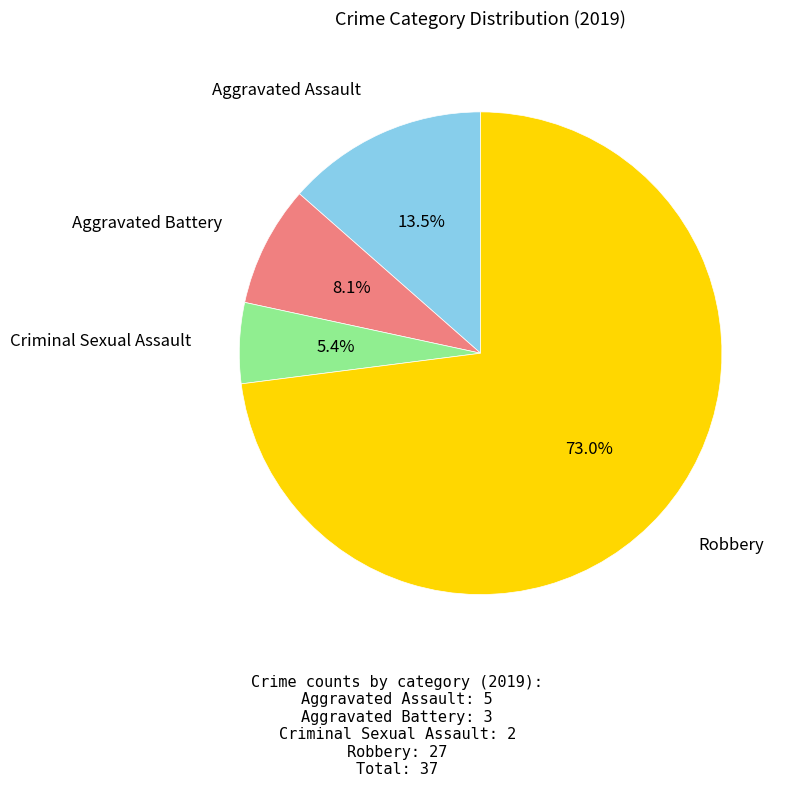

Is there any slice that represents more than half of the pie?

Yes